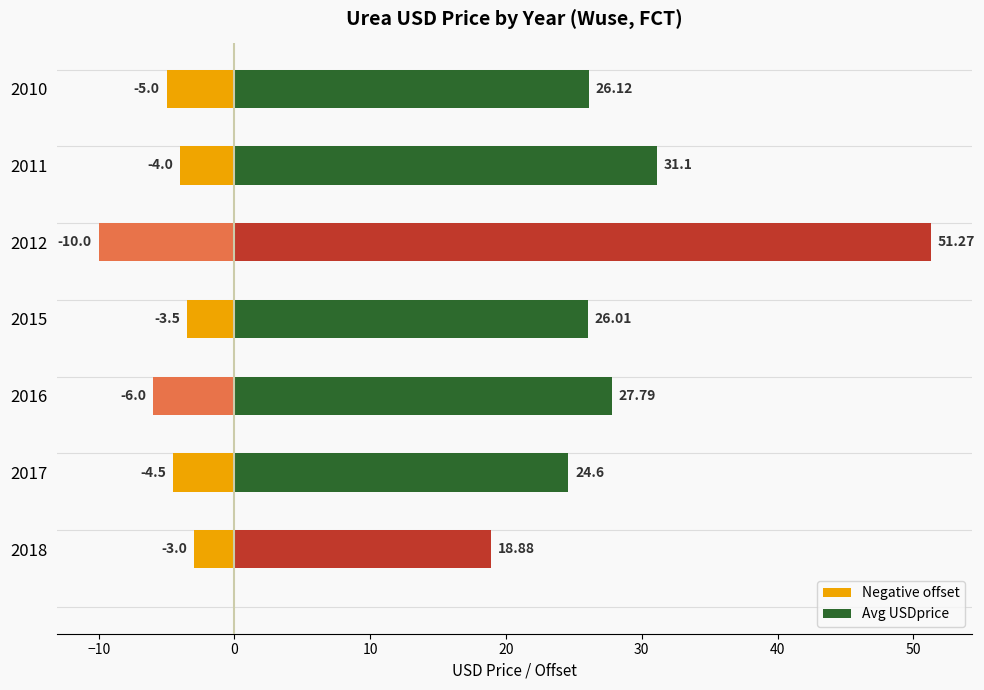

Which series has the largest total across all categories?

Avg USDprice